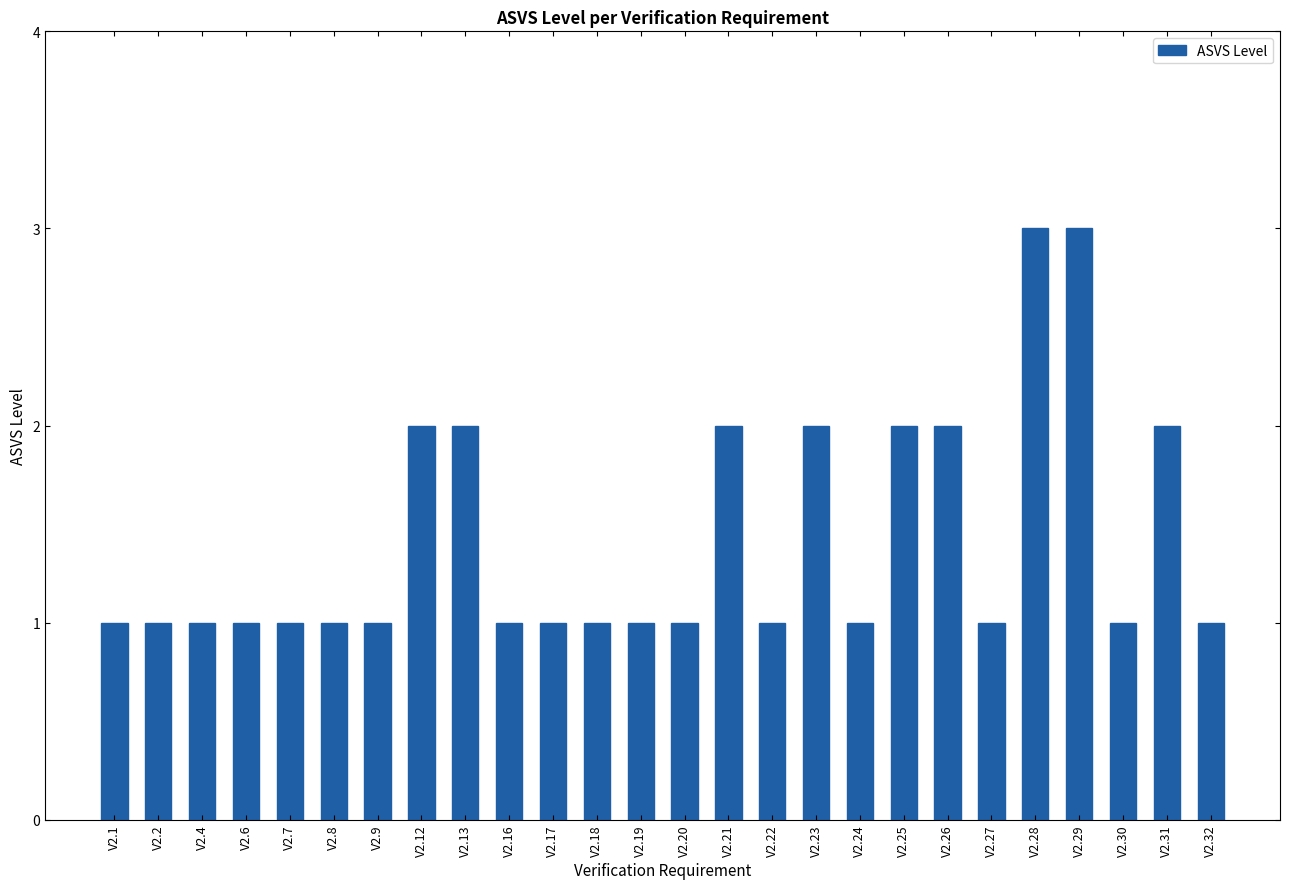

What is the value of the 13th bar from the left?

1